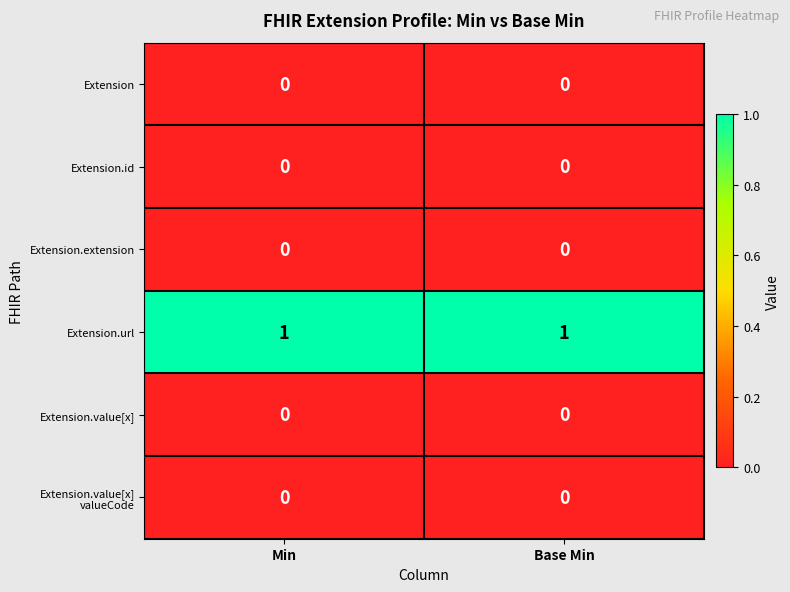

True or false: Extension.extension has a value of 0 at Min.

True